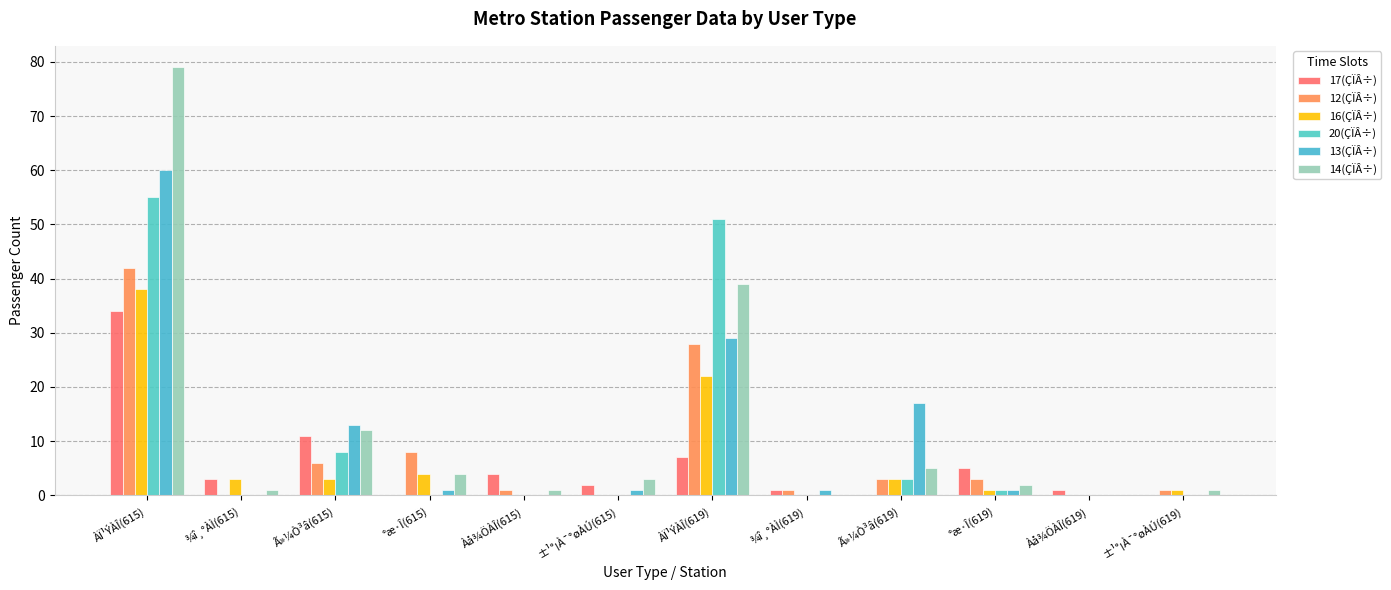

Reading left to right, extract all data points from this chart.

17(ÇÏÂ÷): ÀÏ¹ÝÀÎ(615)=34	¾î¸°ÀÌ(615)=3	Ã»¼Ò³â(615)=11	°æ·Î(615)=0	Àå¾ÖÀÎ(615)=4	±¹°¡À¯°øÀÚ(615)=2	ÀÏ¹ÝÀÎ(619)=7	¾î¸°ÀÌ(619)=1	Ã»¼Ò³â(619)=0	°æ·Î(619)=5	Àå¾ÖÀÎ(619)=1	±¹°¡À¯°øÀÚ(619)=0
12(ÇÏÂ÷): ÀÏ¹ÝÀÎ(615)=42	¾î¸°ÀÌ(615)=0	Ã»¼Ò³â(615)=6	°æ·Î(615)=8	Àå¾ÖÀÎ(615)=1	±¹°¡À¯°øÀÚ(615)=0	ÀÏ¹ÝÀÎ(619)=28	¾î¸°ÀÌ(619)=1	Ã»¼Ò³â(619)=3	°æ·Î(619)=3	Àå¾ÖÀÎ(619)=0	±¹°¡À¯°øÀÚ(619)=1
16(ÇÏÂ÷): ÀÏ¹ÝÀÎ(615)=38	¾î¸°ÀÌ(615)=3	Ã»¼Ò³â(615)=3	°æ·Î(615)=4	Àå¾ÖÀÎ(615)=0	±¹°¡À¯°øÀÚ(615)=0	ÀÏ¹ÝÀÎ(619)=22	¾î¸°ÀÌ(619)=0	Ã»¼Ò³â(619)=3	°æ·Î(619)=1	Àå¾ÖÀÎ(619)=0	±¹°¡À¯°øÀÚ(619)=1
20(ÇÏÂ÷): ÀÏ¹ÝÀÎ(615)=55	¾î¸°ÀÌ(615)=0	Ã»¼Ò³â(615)=8	°æ·Î(615)=0	Àå¾ÖÀÎ(615)=0	±¹°¡À¯°øÀÚ(615)=0	ÀÏ¹ÝÀÎ(619)=51	¾î¸°ÀÌ(619)=0	Ã»¼Ò³â(619)=3	°æ·Î(619)=1	Àå¾ÖÀÎ(619)=0	±¹°¡À¯°øÀÚ(619)=0
13(ÇÏÂ÷): ÀÏ¹ÝÀÎ(615)=60	¾î¸°ÀÌ(615)=0	Ã»¼Ò³â(615)=13	°æ·Î(615)=1	Àå¾ÖÀÎ(615)=0	±¹°¡À¯°øÀÚ(615)=1	ÀÏ¹ÝÀÎ(619)=29	¾î¸°ÀÌ(619)=1	Ã»¼Ò³â(619)=17	°æ·Î(619)=1	Àå¾ÖÀÎ(619)=0	±¹°¡À¯°øÀÚ(619)=0
14(ÇÏÂ÷): ÀÏ¹ÝÀÎ(615)=79	¾î¸°ÀÌ(615)=1	Ã»¼Ò³â(615)=12	°æ·Î(615)=4	Àå¾ÖÀÎ(615)=1	±¹°¡À¯°øÀÚ(615)=3	ÀÏ¹ÝÀÎ(619)=39	¾î¸°ÀÌ(619)=0	Ã»¼Ò³â(619)=5	°æ·Î(619)=2	Àå¾ÖÀÎ(619)=0	±¹°¡À¯°øÀÚ(619)=1